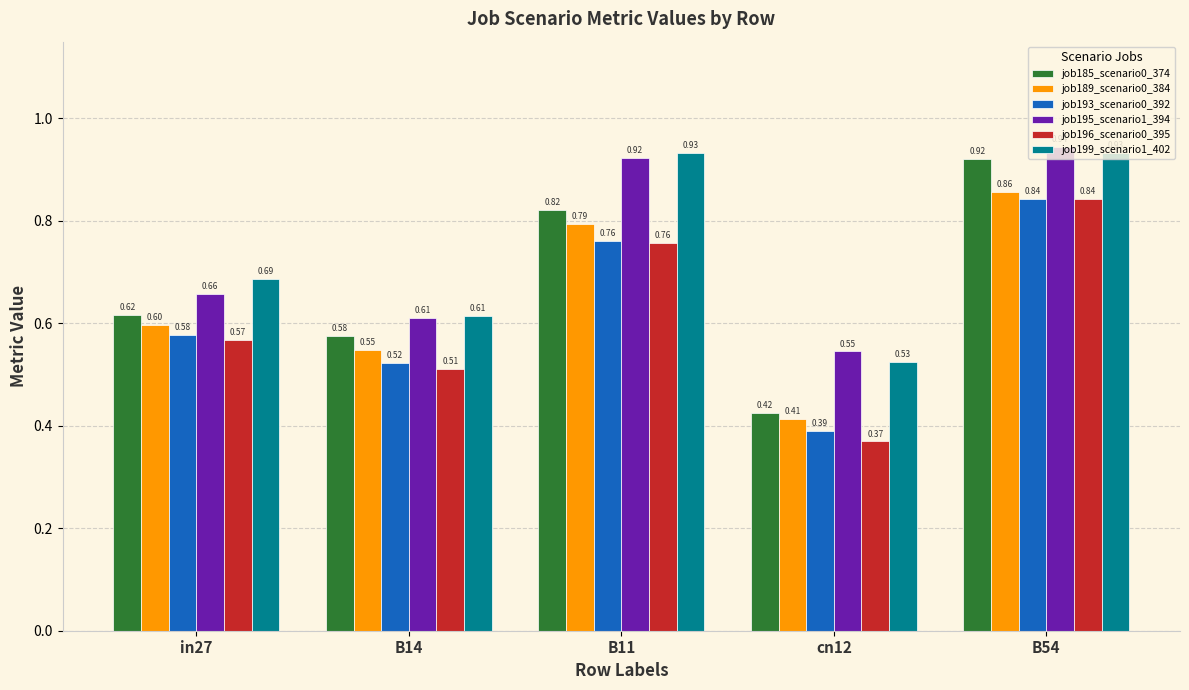

Rank the categories by job196_scenario0_395 value from highest to lowest.

B54, B11, in27, B14, cn12